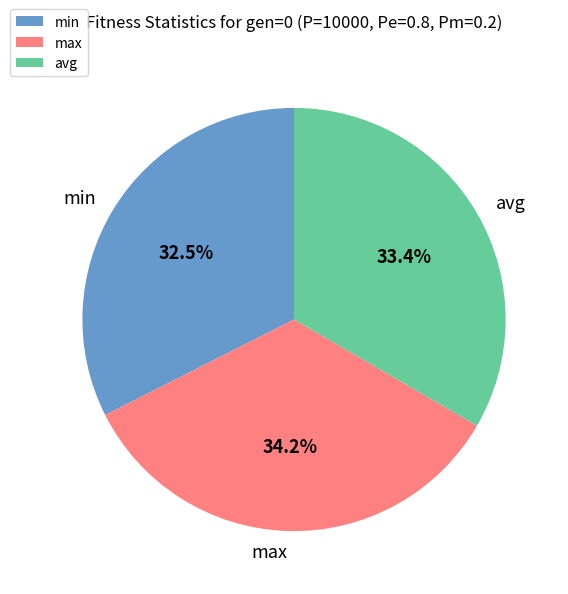

Which category has the smallest portion of the pie?

min